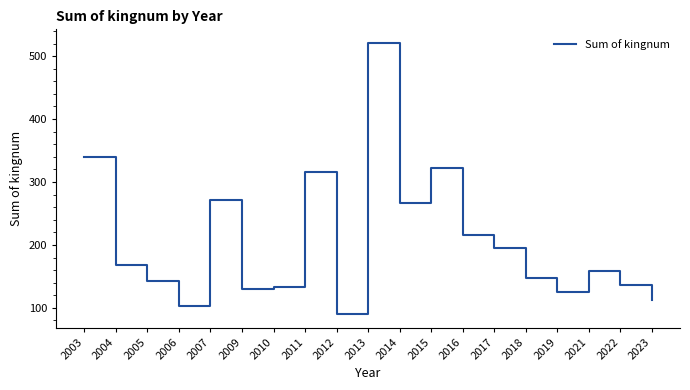

Is it true that the value at 2018 is 148?

True